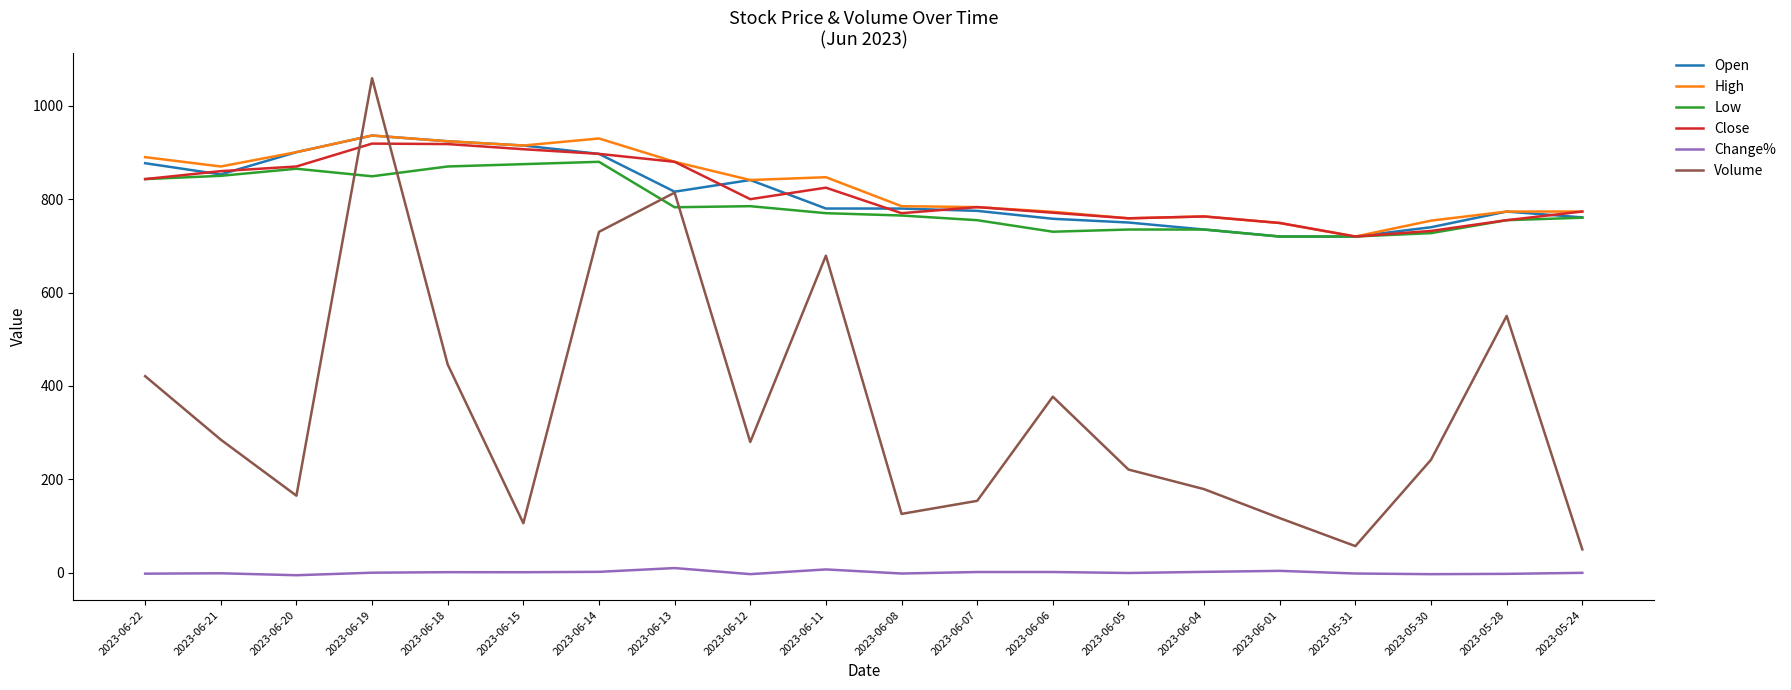

Which series has the widest spread of values?

Volume